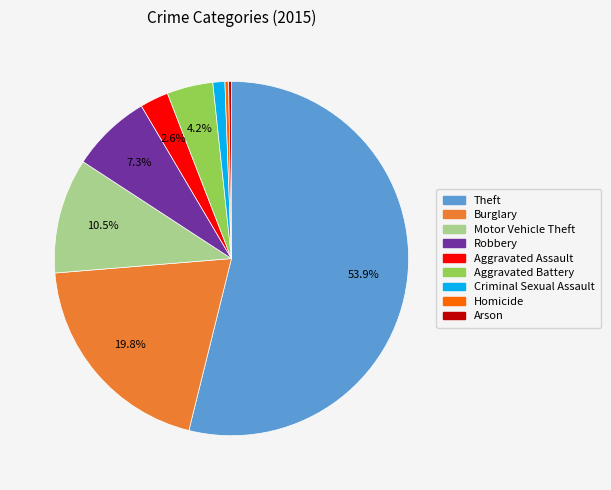

Combined, do Criminal Sexual Assault and Aggravated Battery account for over 50%?

No